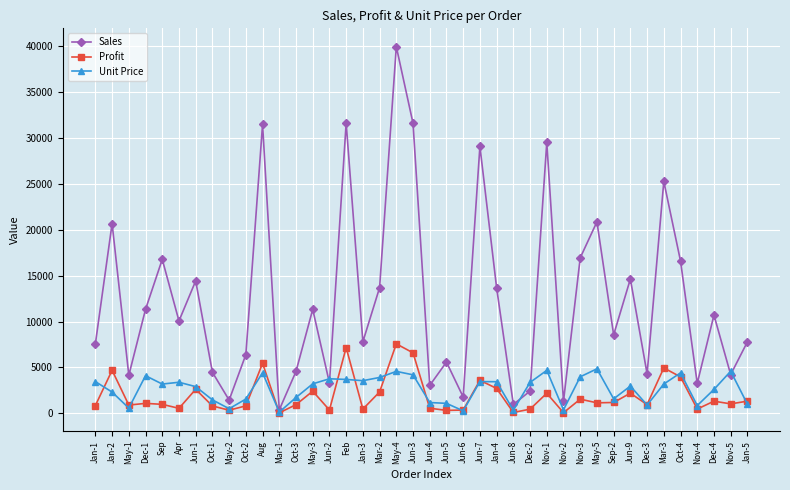

Does the chart display data point markers on the line(s)?

Yes